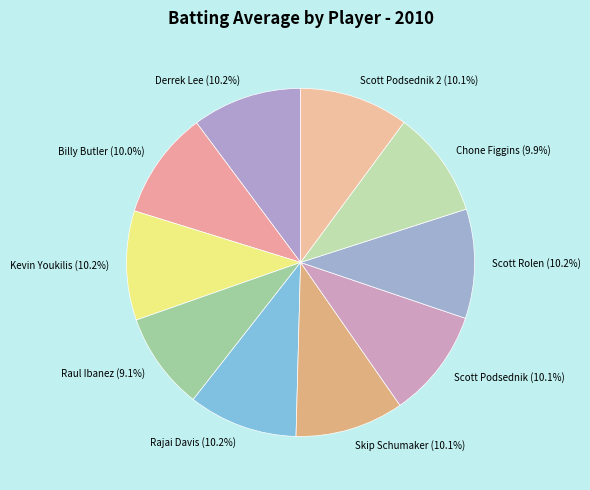

To the nearest percent, what is the combined percentage of Scott Podsednik 2 and Raul Ibanez?

19%